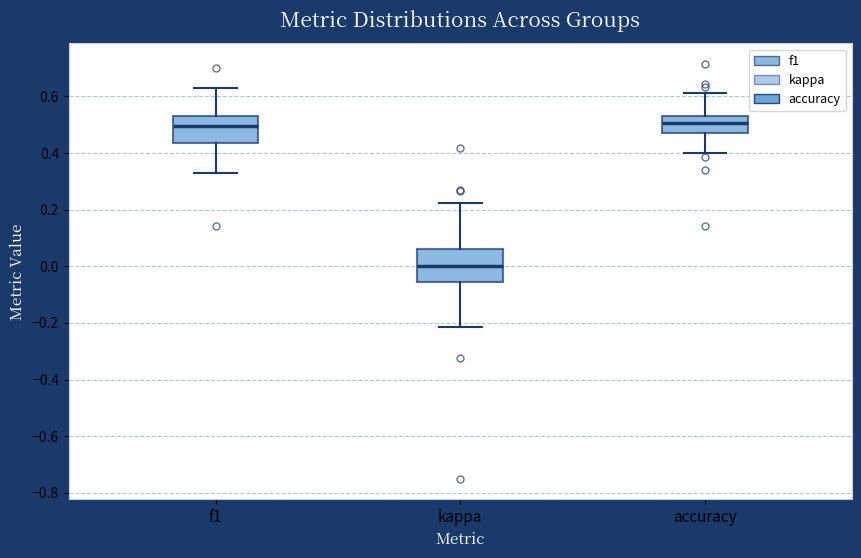

Where is the upper edge of the box for f1 on the y-axis? The values are not printed on the chart, so give them approximately, as read against the axis.

0.52